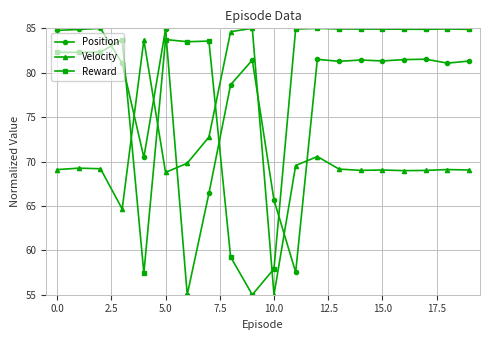

After their last crossing, which series has the higher values: Velocity or Position?

Position